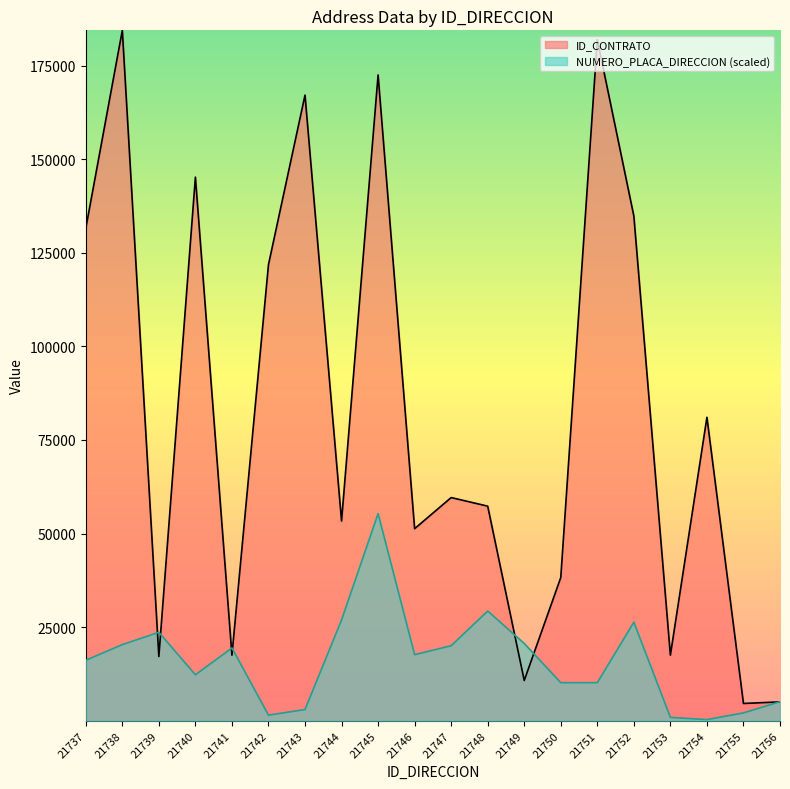

Reading left to right, transcribe all the data shown in this chart.

ID_CONTRATO: 131506.0	184416.0	17154.0	145205.0	17510.0	121824.0	167115.0	53338.0	172495.0	51297.0	59612.0	57317.0	10742.0	38259.0	181903.0	134797.0	17515.0	81058.0	4612.0	5036.0
NUMERO_PLACA_DIRECCION: 16148.9	20335.6	23625.2	12261.2	19438.4	1495.3	2990.5	26914.8	55324.8	17644.1	20036.5	29307.2	20634.7	10167.8	10167.8	26316.7	897.2	299.1	2093.4	5083.9